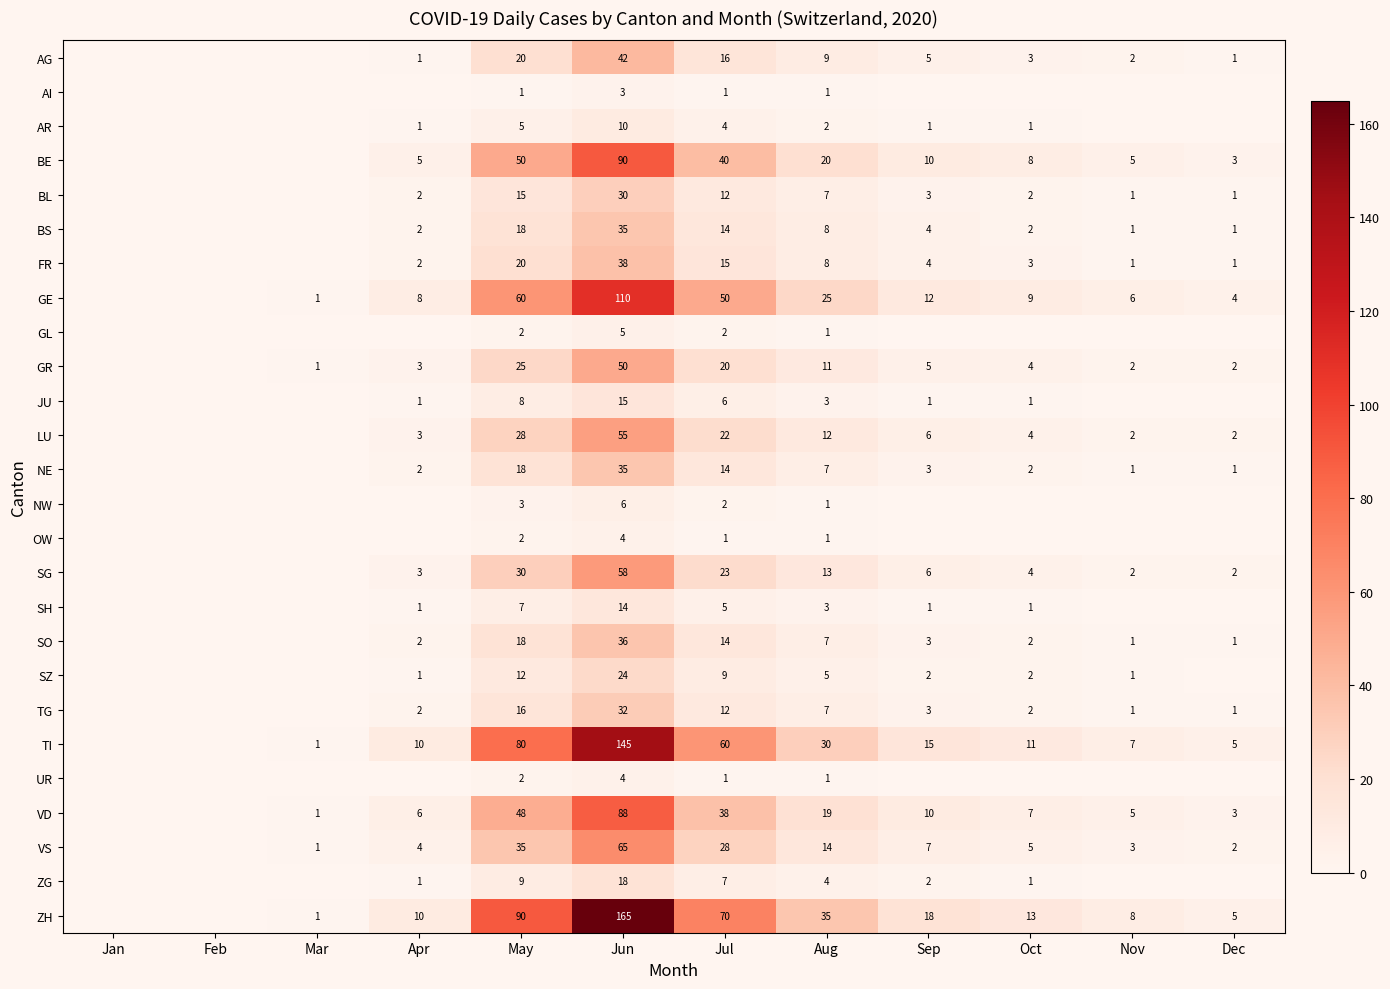

What is the difference between the ZH values at Dec and Sep?

13